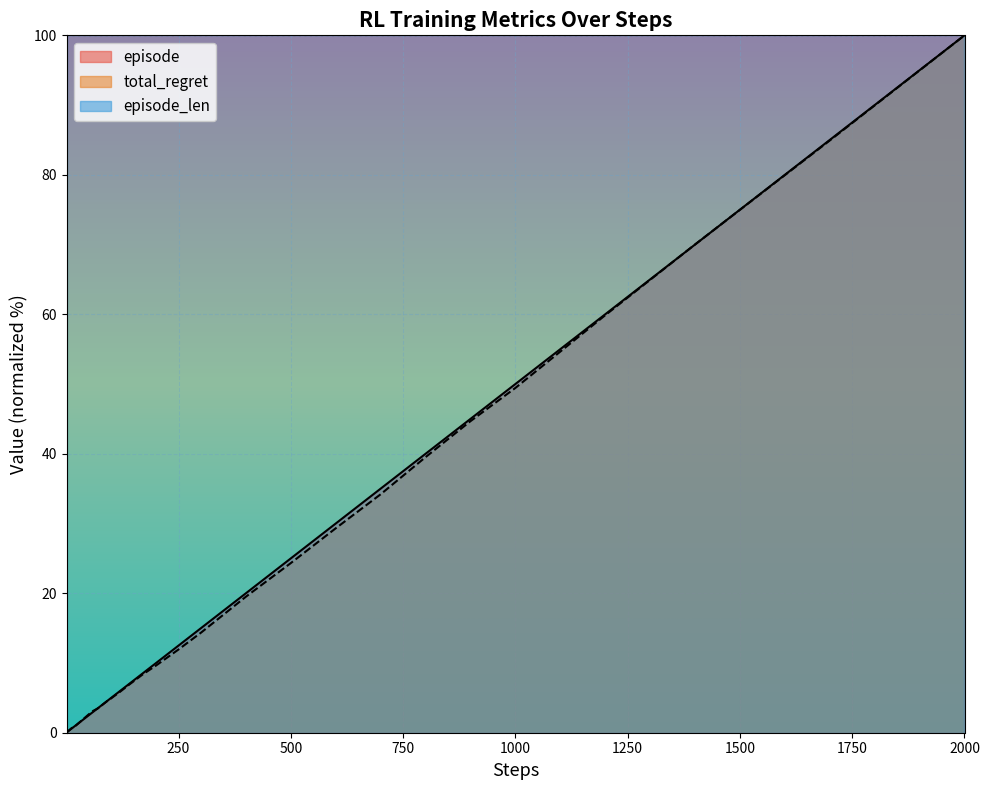

What is the sum of all steps values?

652.1